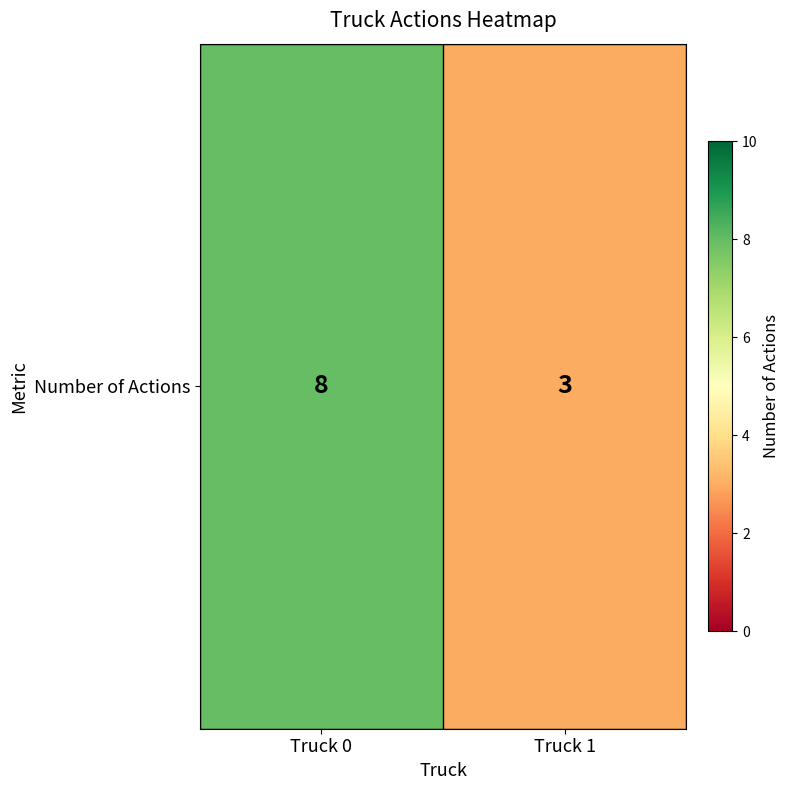

Between Truck 0 and Truck 1, which is larger?

Truck 0